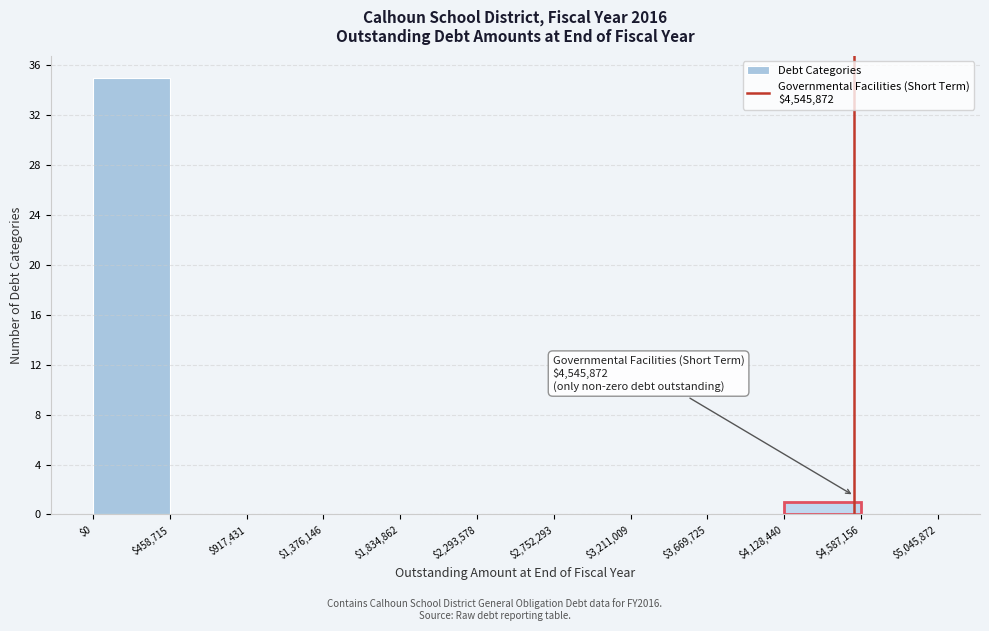

Which range on the x-axis has the tallest bar?

$0 to $458,715